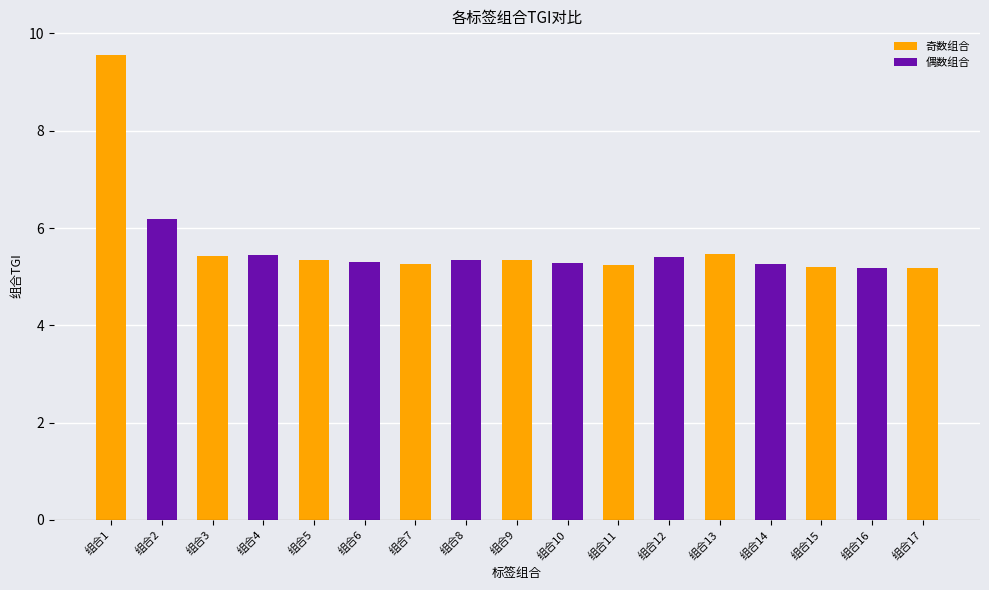

Approximately how many times larger is the value at 组合13 compared to 组合7?

1.0